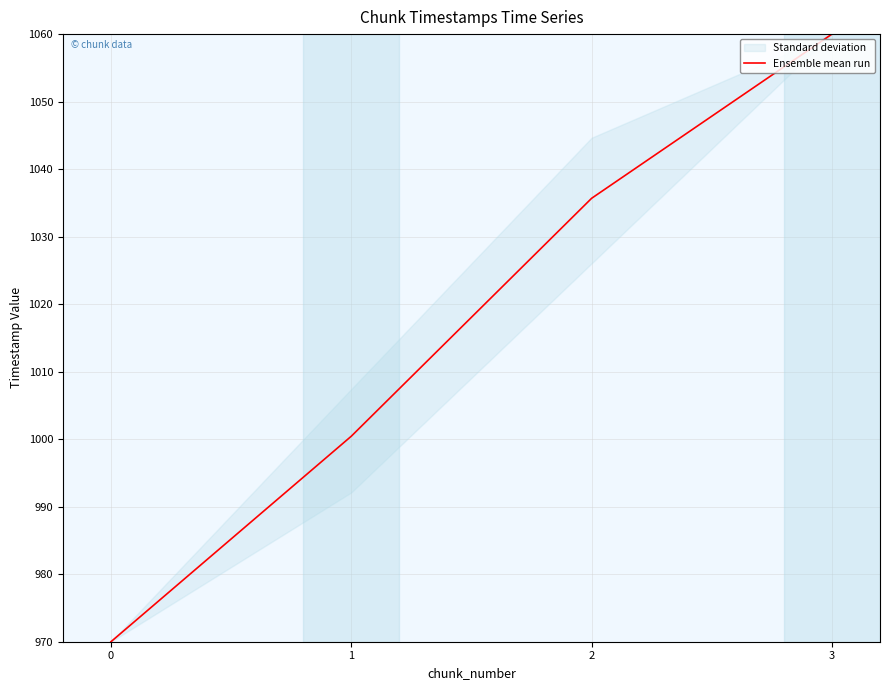

How many data points does each series have?

4